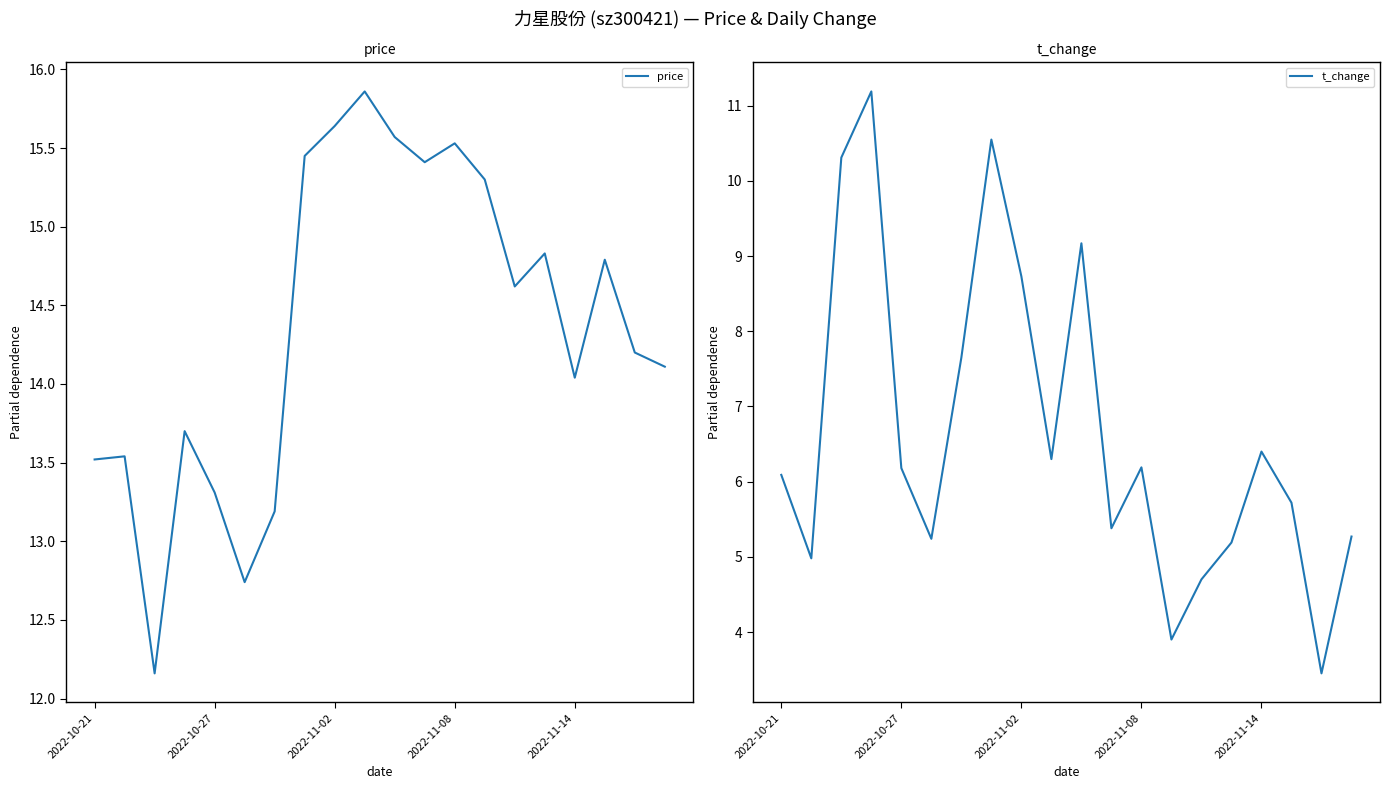

The value of t_change at 2022-11-08 is 3.1. True or false?

False